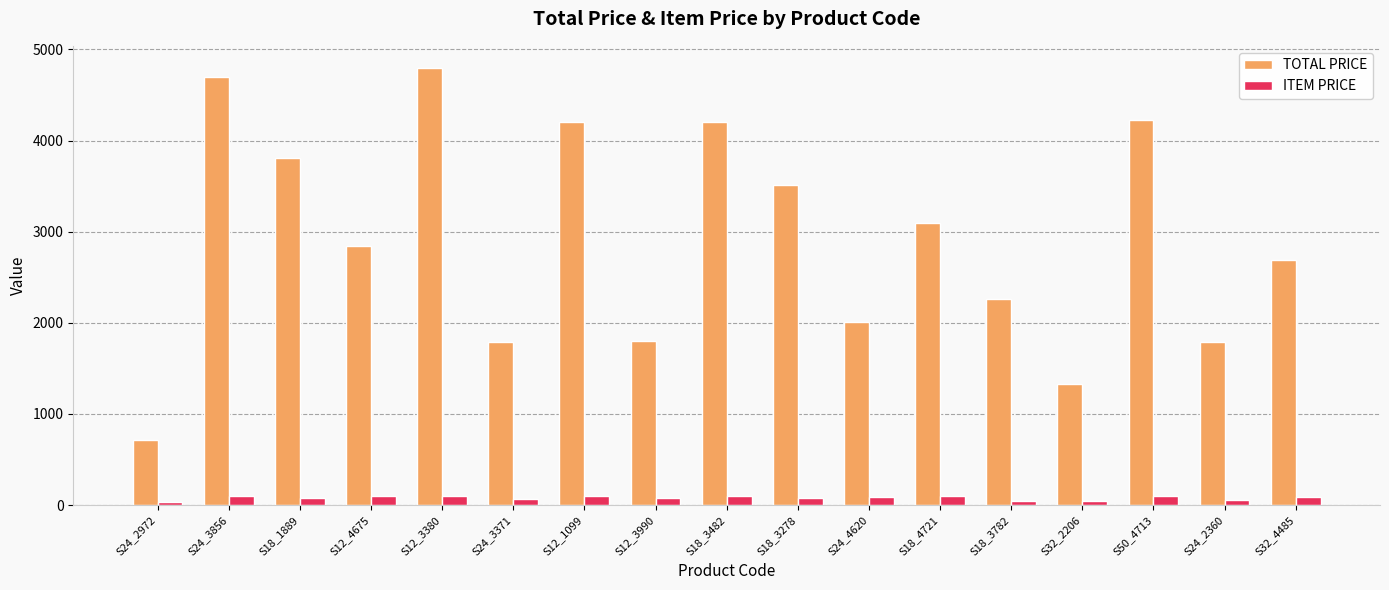

Between S12_1099 and S32_4485, which series saw the biggest shift?

TOTAL PRICE